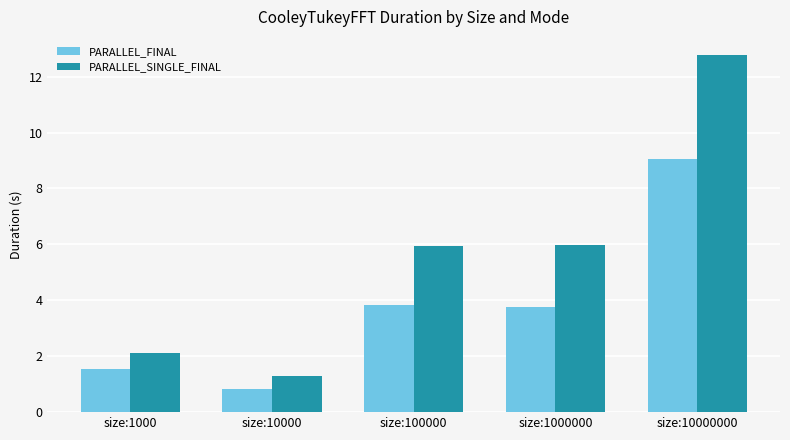

What is the average value of the PARALLEL_SINGLE_FINAL series?

5.6